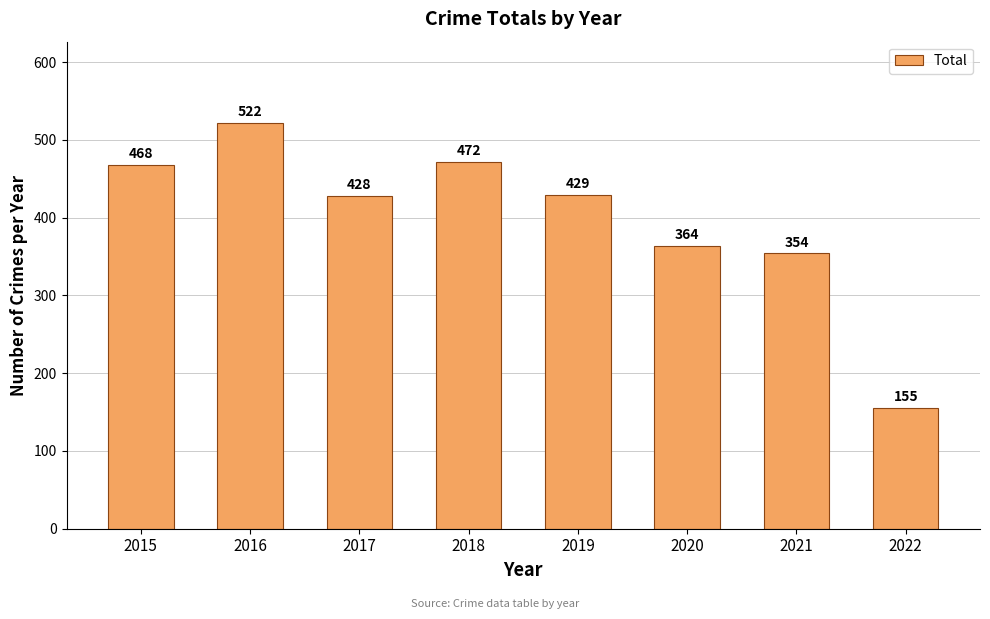

The chart shows a value of 468 at 2015. True or false?

True